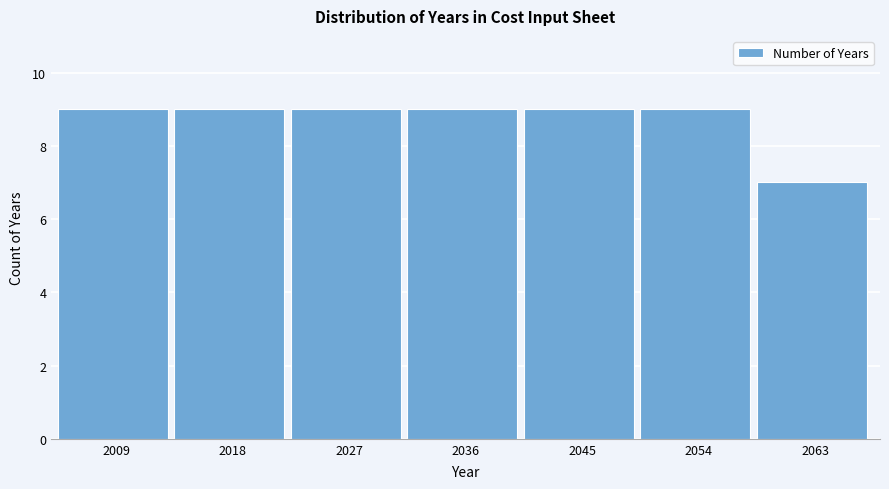

Reading left to right, transcribe all the data shown in this chart.

2009=9	2018=9	2027=9	2036=9	2045=9	2054=9	2063=7